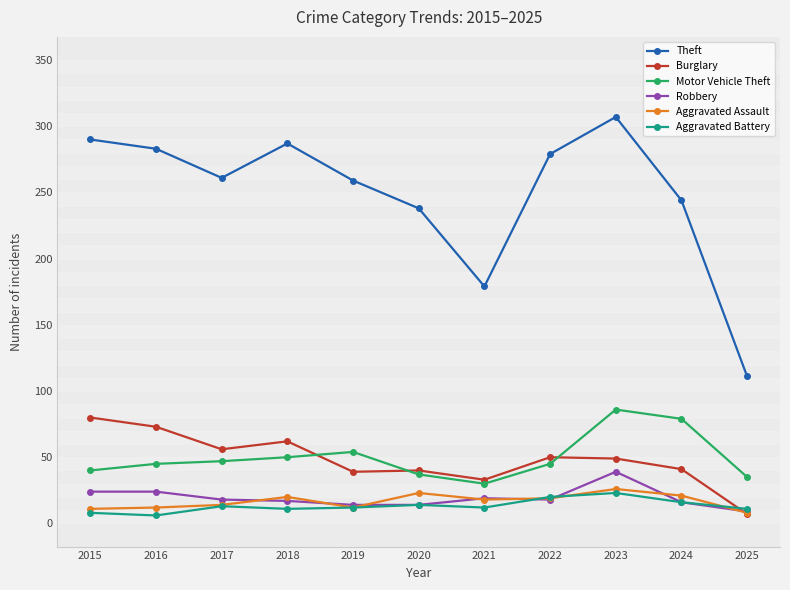

What is the total value across all series at 2016?

443